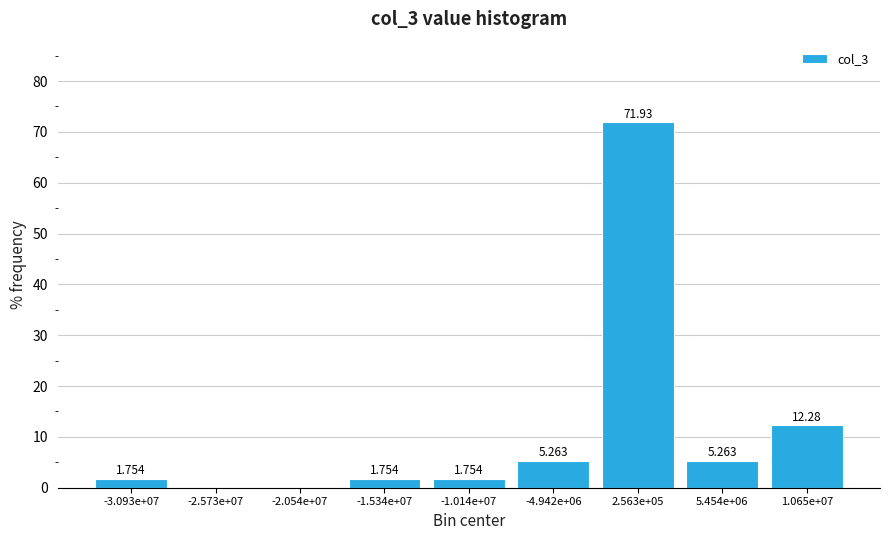

How many distinct data groups are displayed?

1